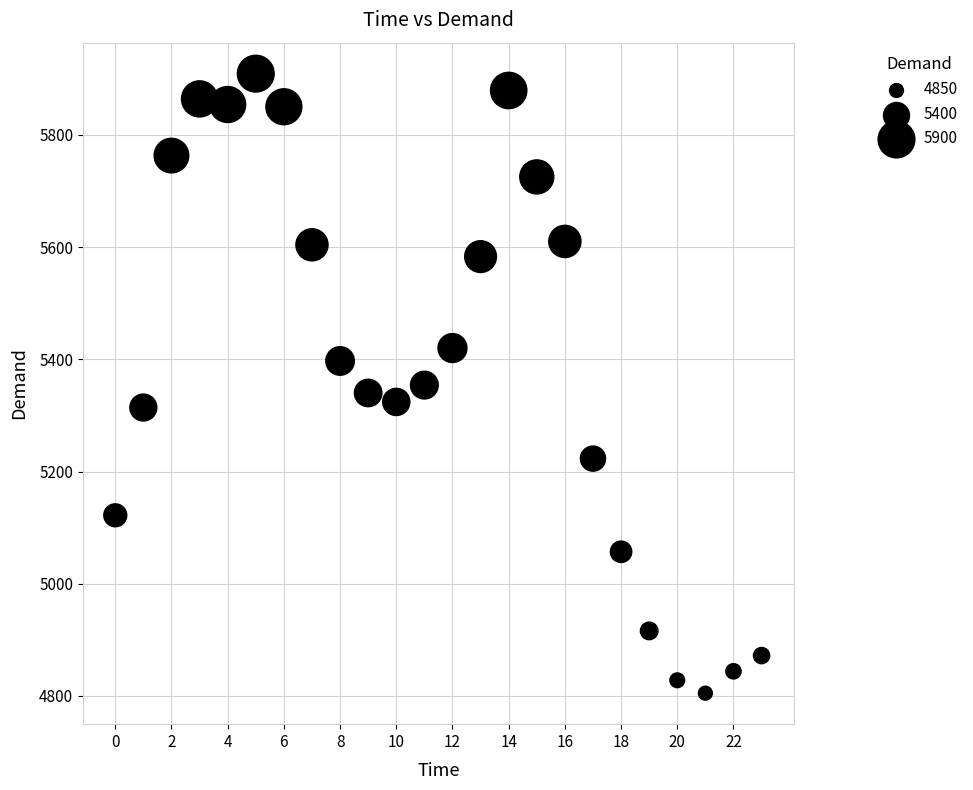

What is the range of Y values (max minus min)?

1104